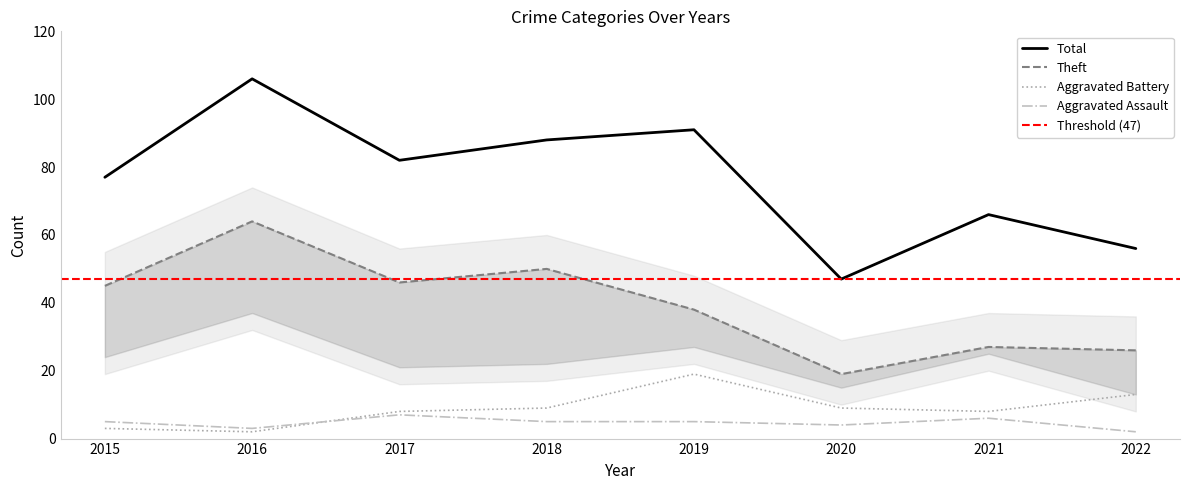

Reading left to right, list all the values displayed in this chart.

Theft: 45	64	46	50	38	19	27	26
Total: 77	106	82	88	91	47	66	56
Aggravated Battery: 3	2	8	9	19	9	8	13
Aggravated Assault: 5	3	7	5	5	4	6	2